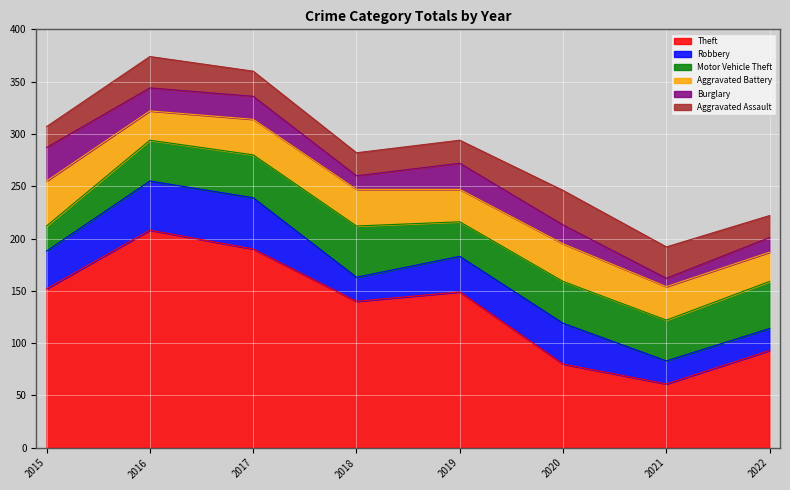

Is the value of Burglary at 2019 greater than the value of Aggravated Assault at 2019?

Yes